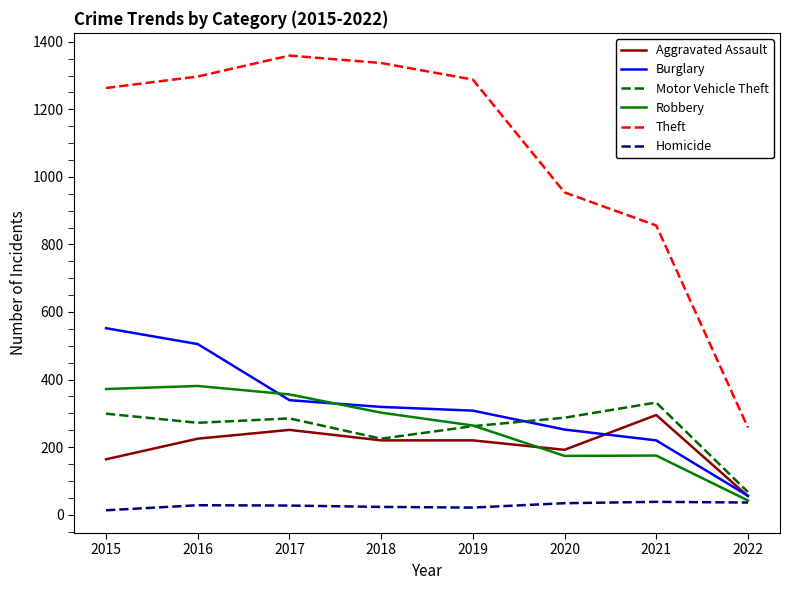

Which label corresponds to the largest value in the chart?

2017